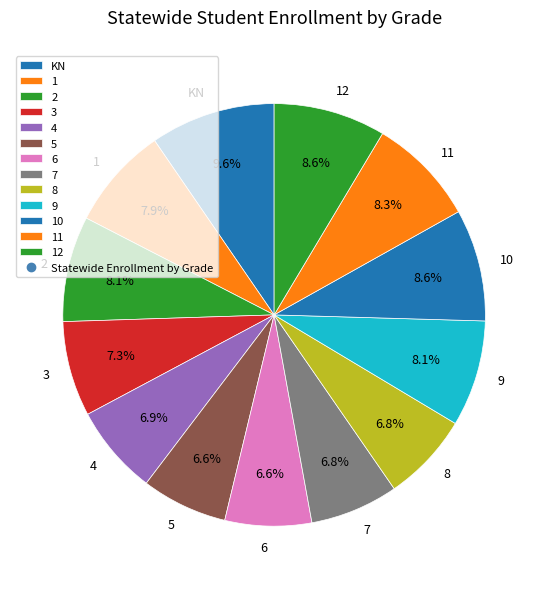

Does any single category account for the majority?

No